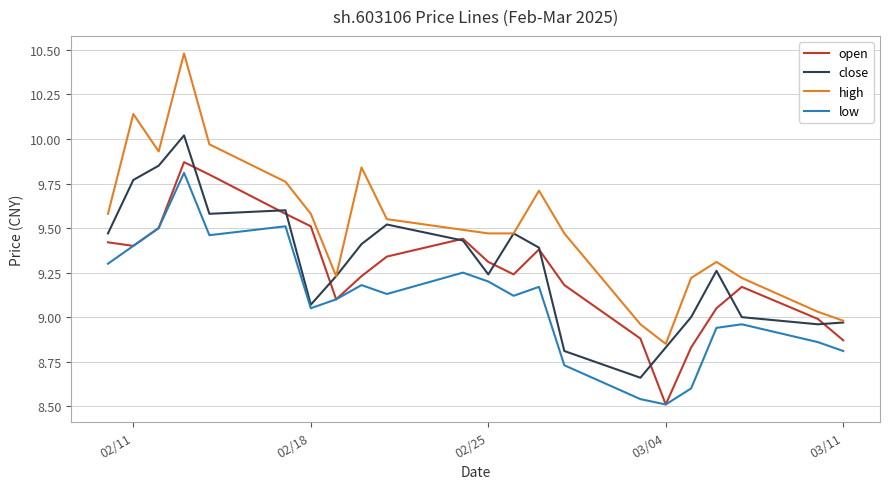

Which series has the widest spread of values?

high